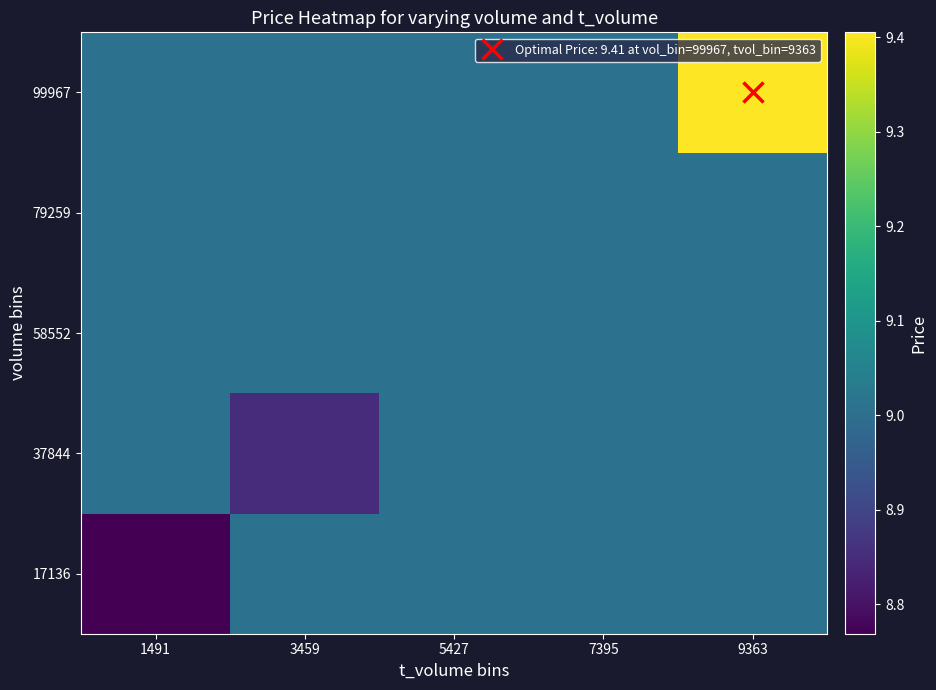

Reading right to left, what are all the values shown in this chart?

17136: 9363=9.0	7395=9.0	5427=9.0	3459=9.0	1491=8.8
37844: 9363=9.0	7395=9.0	5427=9.0	3459=8.8	1491=9.0
58552: 9363=9.0	7395=9.0	5427=9.0	3459=9.0	1491=9.0
79259: 9363=9.0	7395=9.0	5427=9.0	3459=9.0	1491=9.0
99967: 9363=9.4	7395=9.0	5427=9.0	3459=9.0	1491=9.0